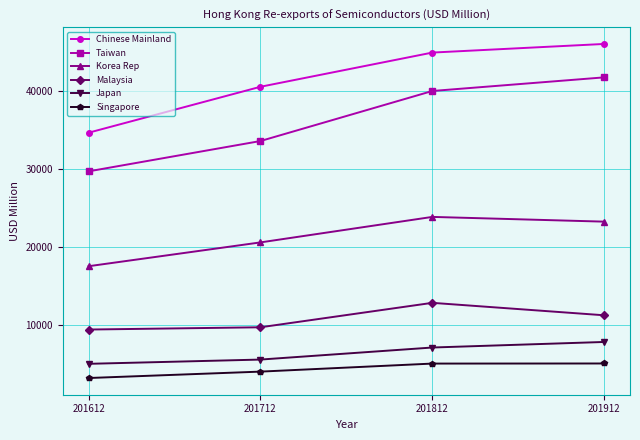

Which series has the largest range (max minus min)?

Taiwan